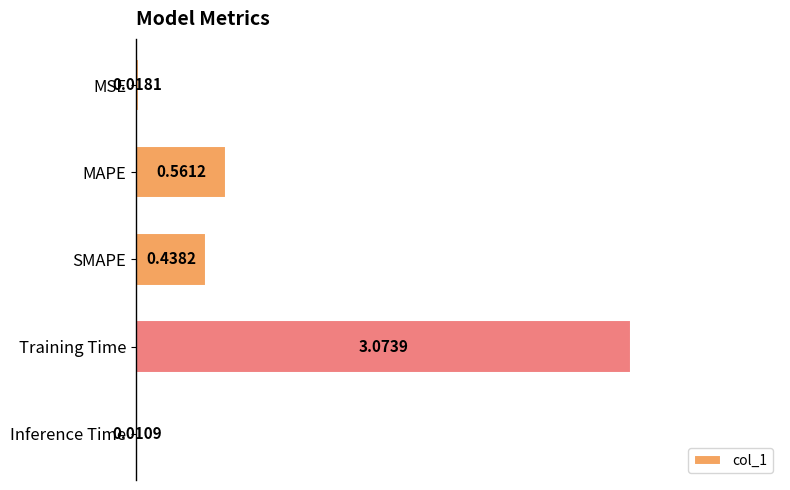

Which has a higher value, MAPE or Training Time?

Training Time